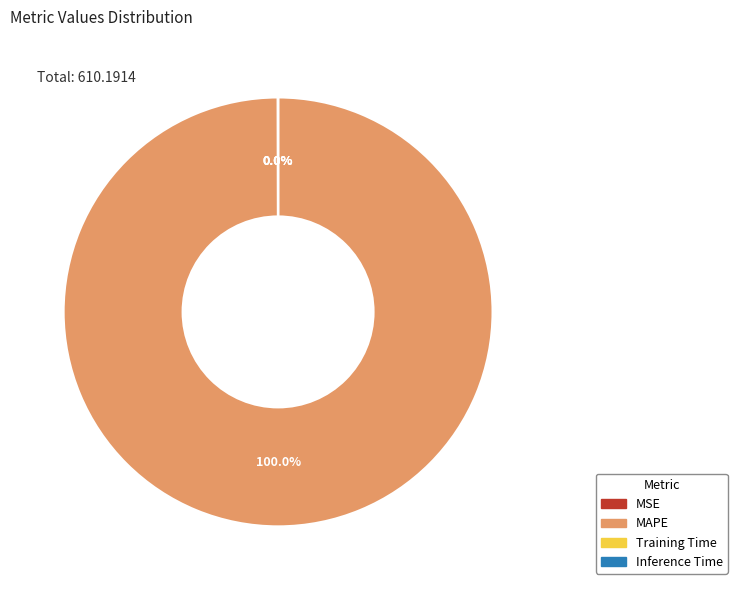

Is MAPE the majority of the pie?

Yes